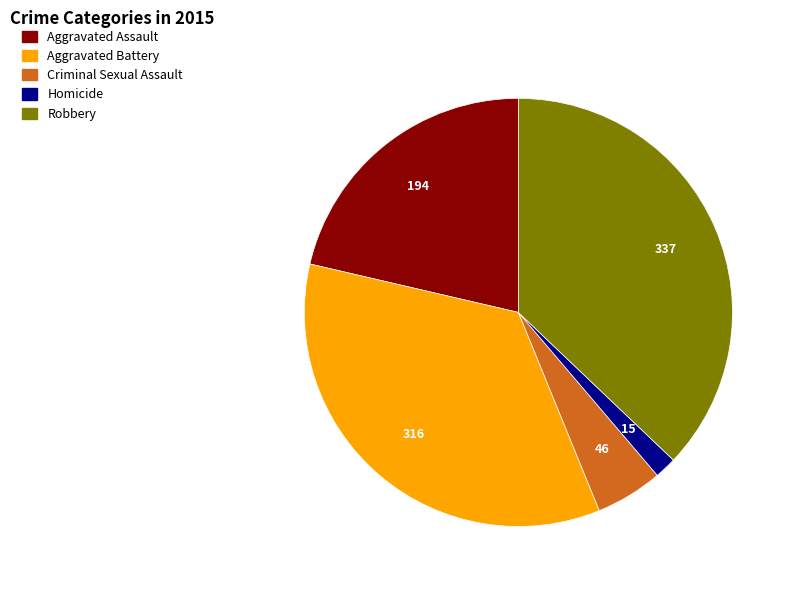

True or false: Aggravated Battery accounts for 49% of the total.

False